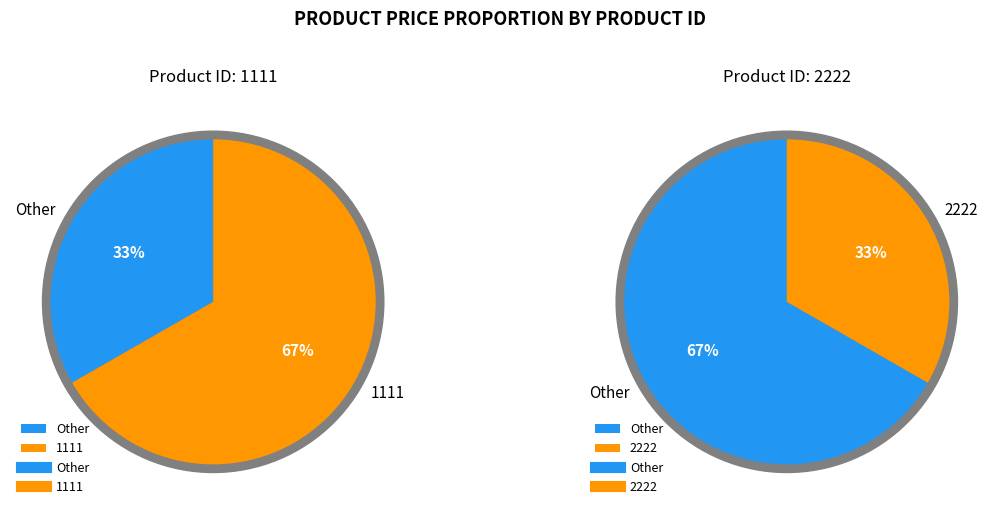

To the nearest percent, what is the combined percentage of 2222 and 1111?

100%